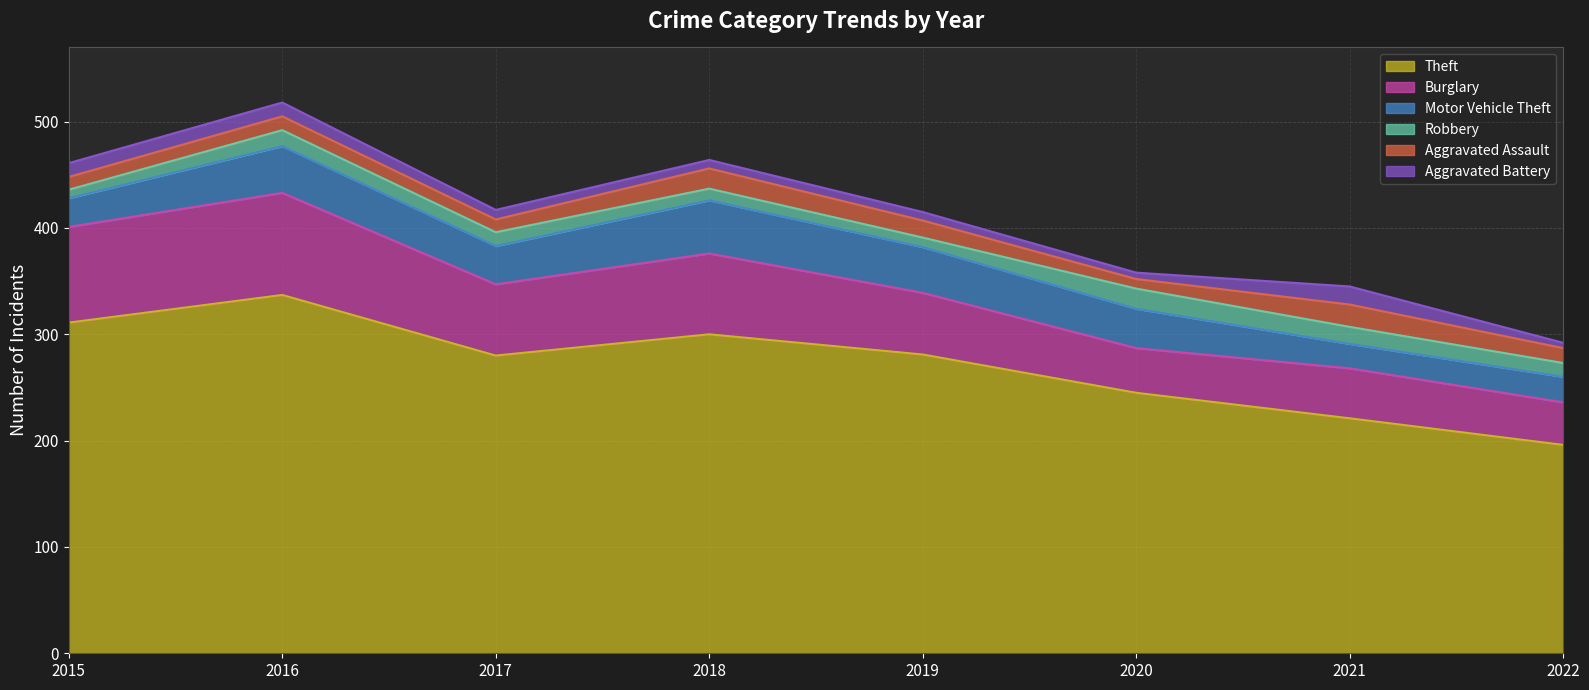

What are all the series names shown in the legend?

Theft, Burglary, Motor Vehicle Theft, Robbery, Aggravated Assault, Aggravated Battery